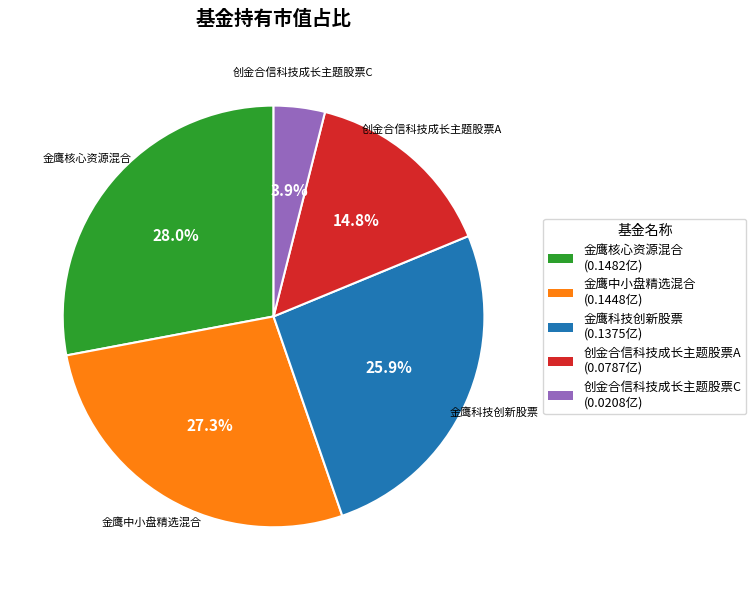

Which category has the biggest portion of the pie?

金鹰核心资源混合